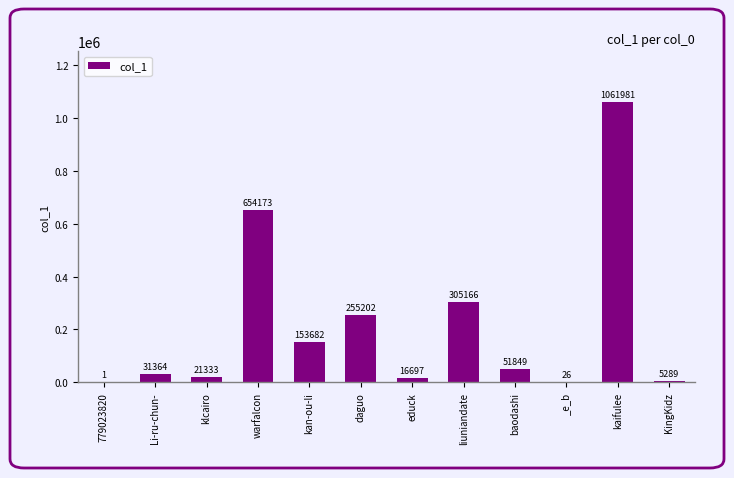

Read the value at KingKidz, to the nearest 50.

5300